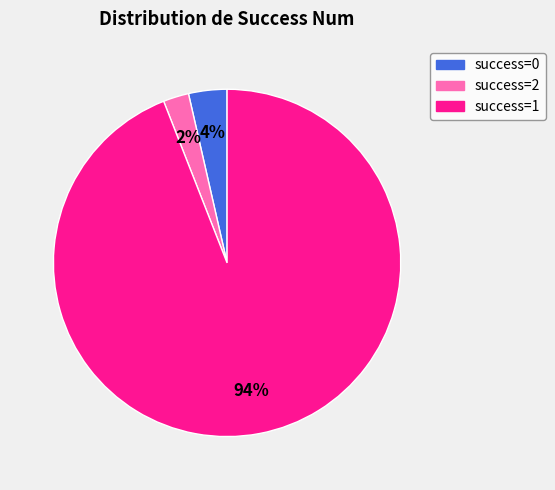

Is there any slice that represents more than half of the pie?

Yes